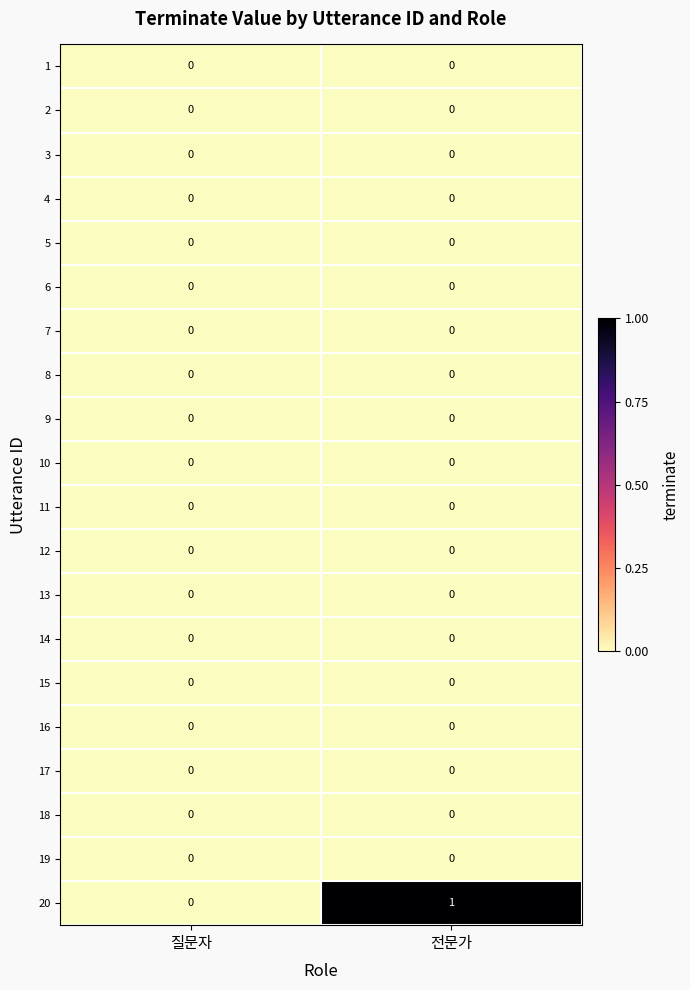

Which series has the largest total across all categories?

20